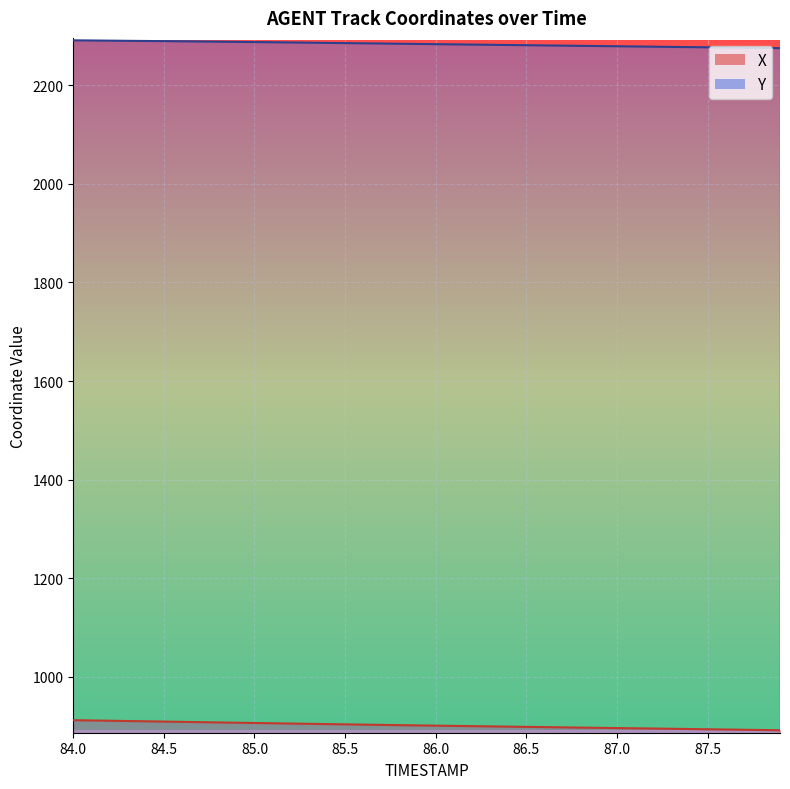

Rank the series at 87.0 from highest to lowest value.

Y, X